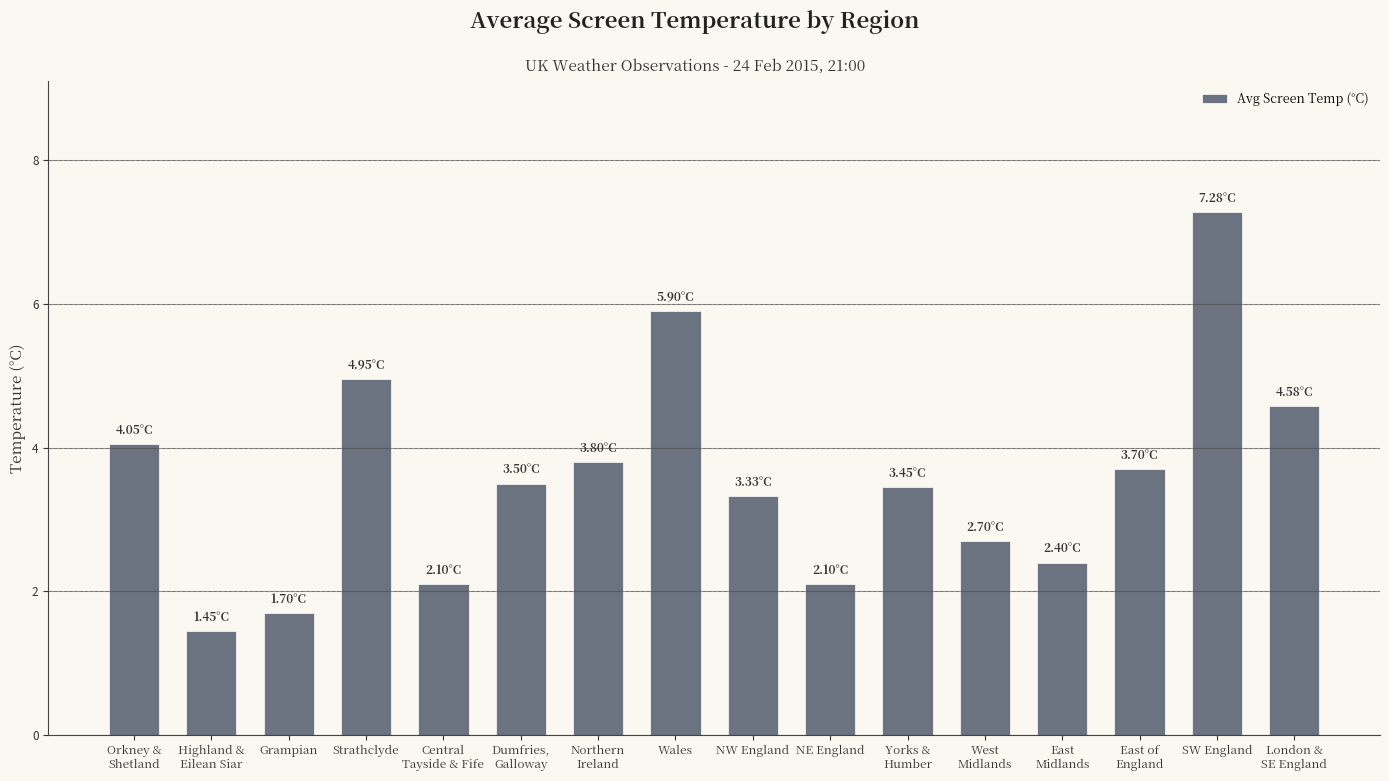

How many bars are there in total?

16